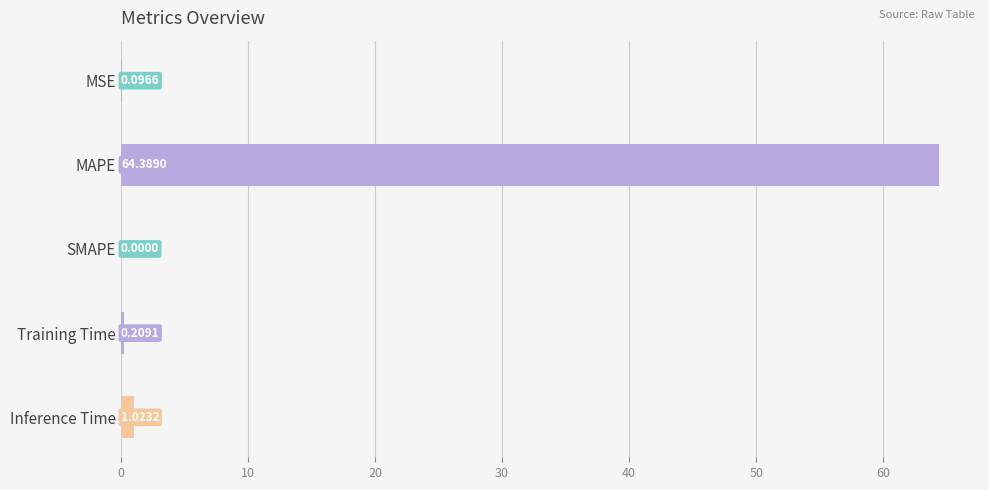

How many positive values are there?

4